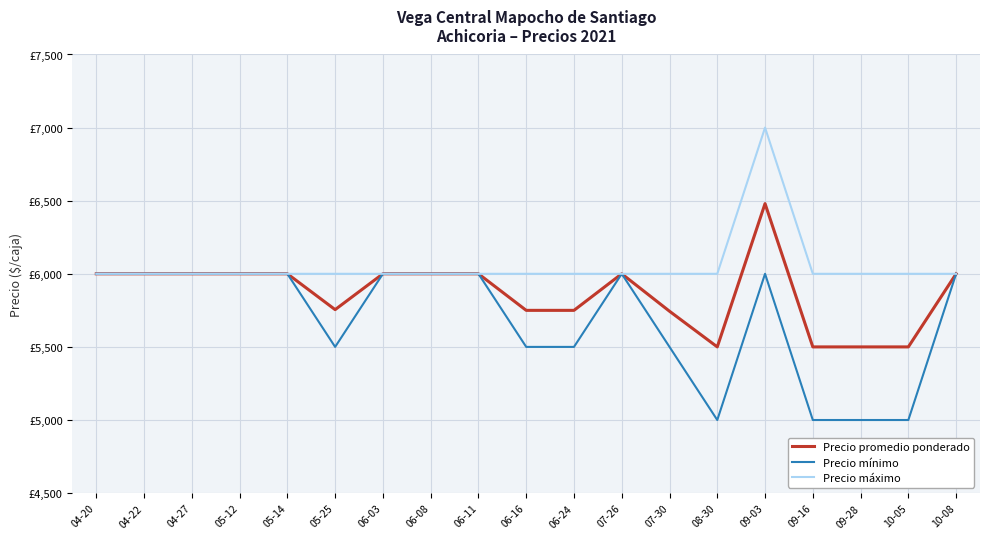

What is the sum of all Precio mínimo values?

108000